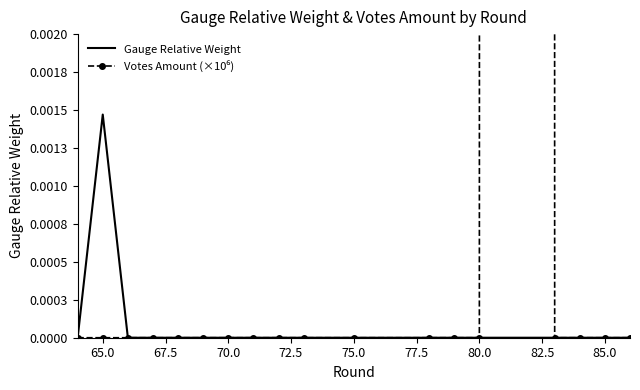

How many data points does each series have?

20